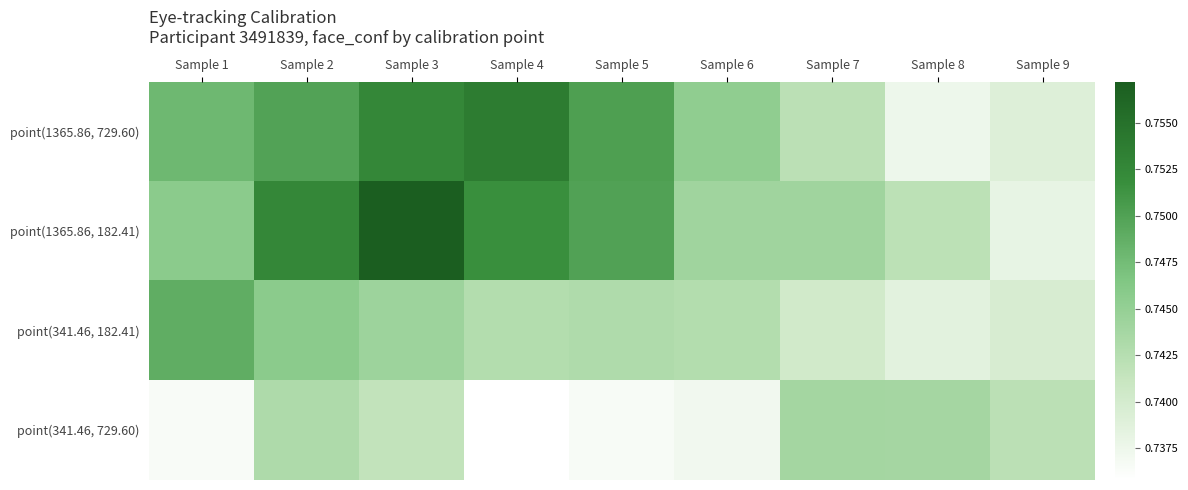

How many data points does each series have?

9